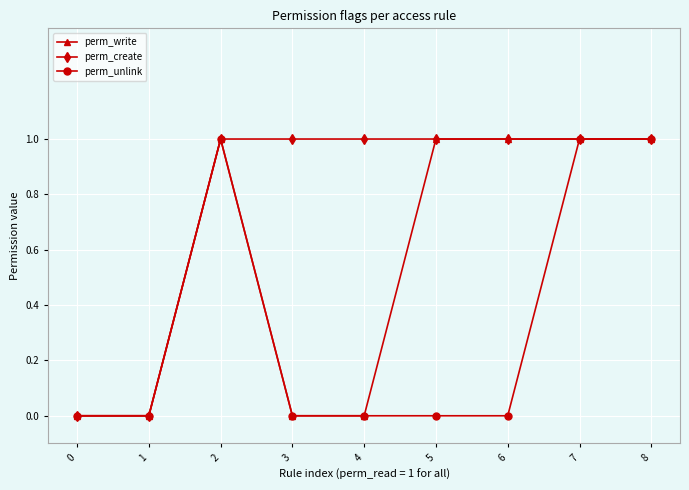

True or false: perm_create has a value of 0 at 5.

False